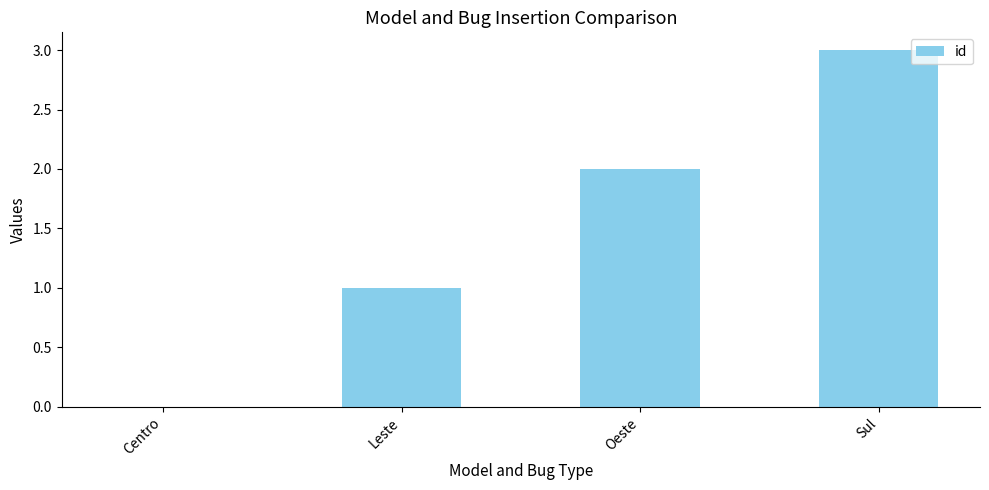

Between Centro and Sul, which is larger?

Sul